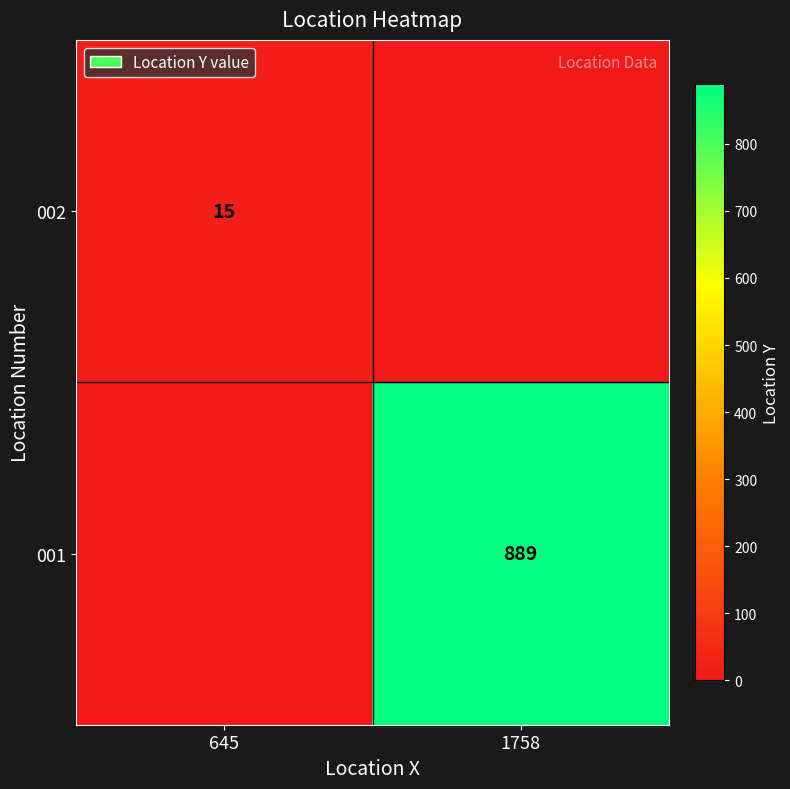

Is it true that 001 equals 889 at 1758?

True